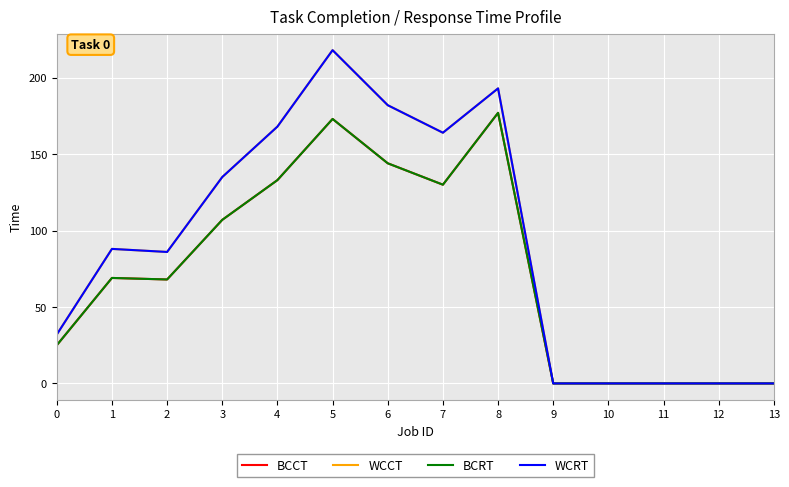

Does the chart display data point markers on the line(s)?

No